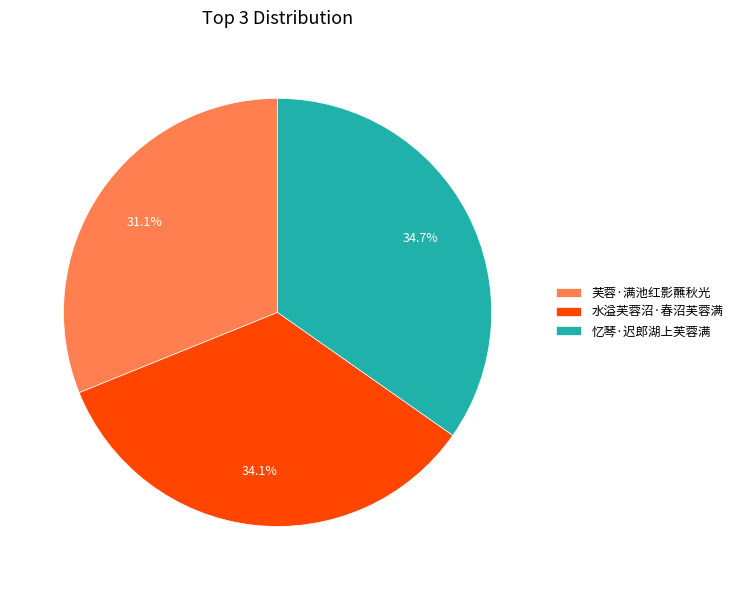

Does 水溢芙蓉沼·春沼芙蓉满 account for over 50% of the chart?

No